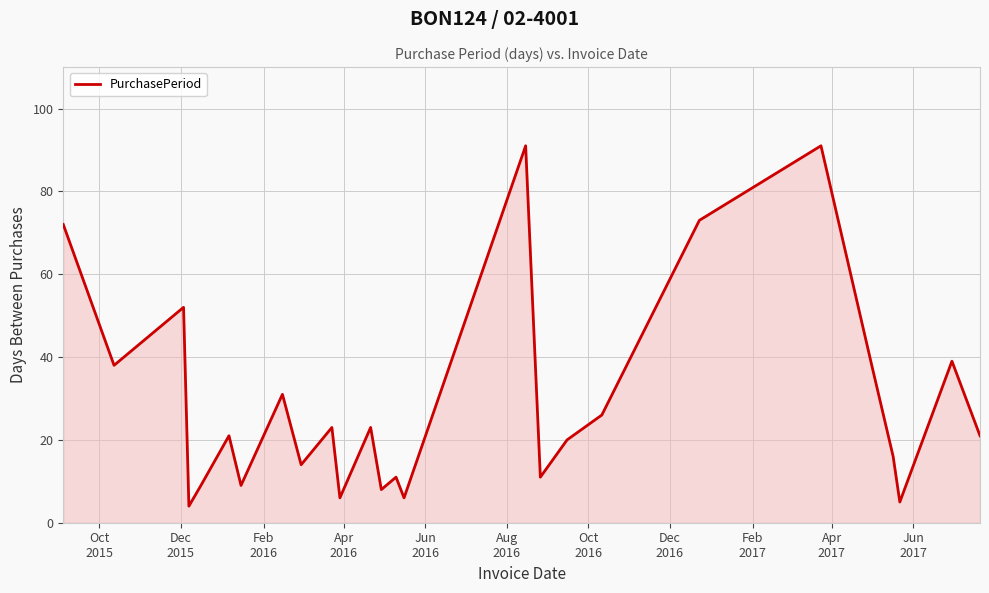

What is the smallest value displayed?

4